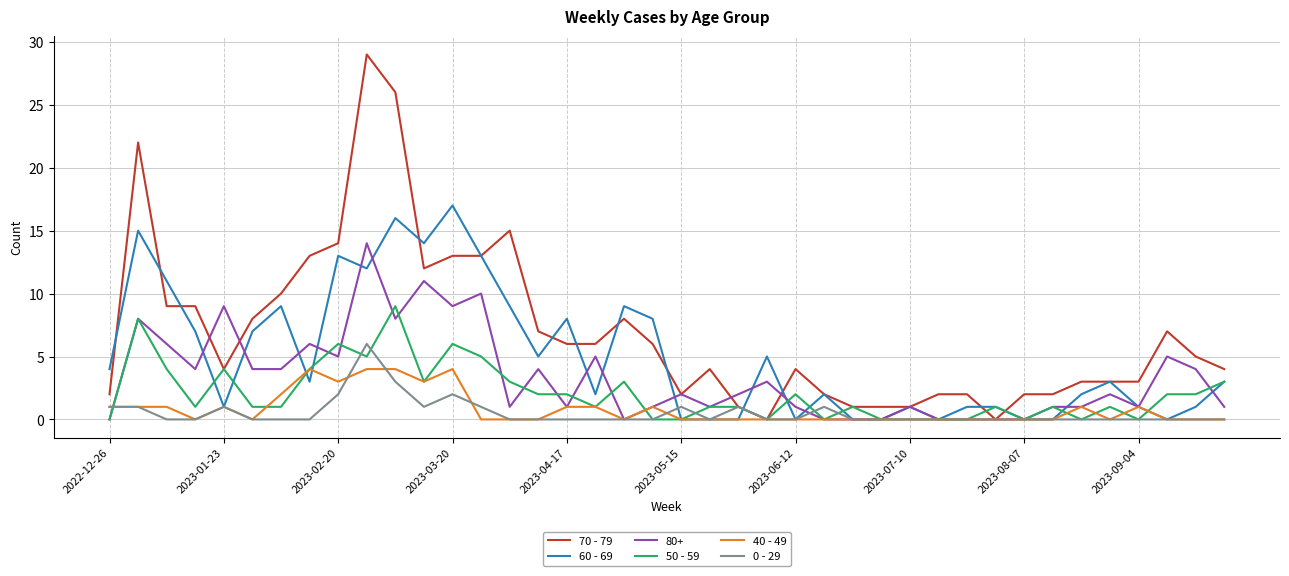

What is the maximum value shown in the chart?

29